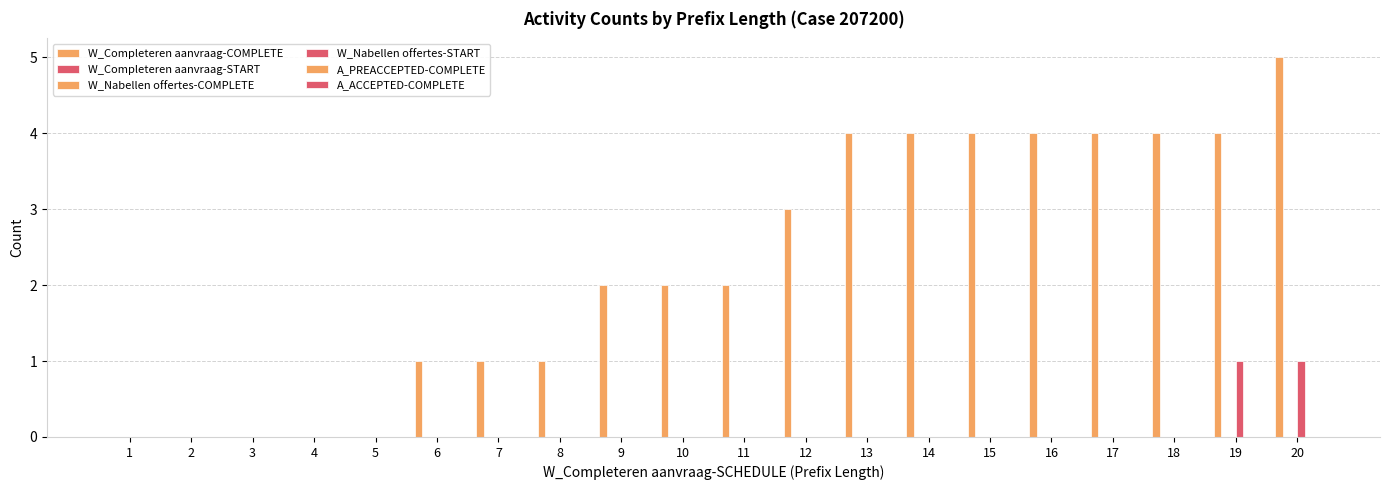

True or false: W_Completeren aanvraag-START has a value of 0 at 15.

True